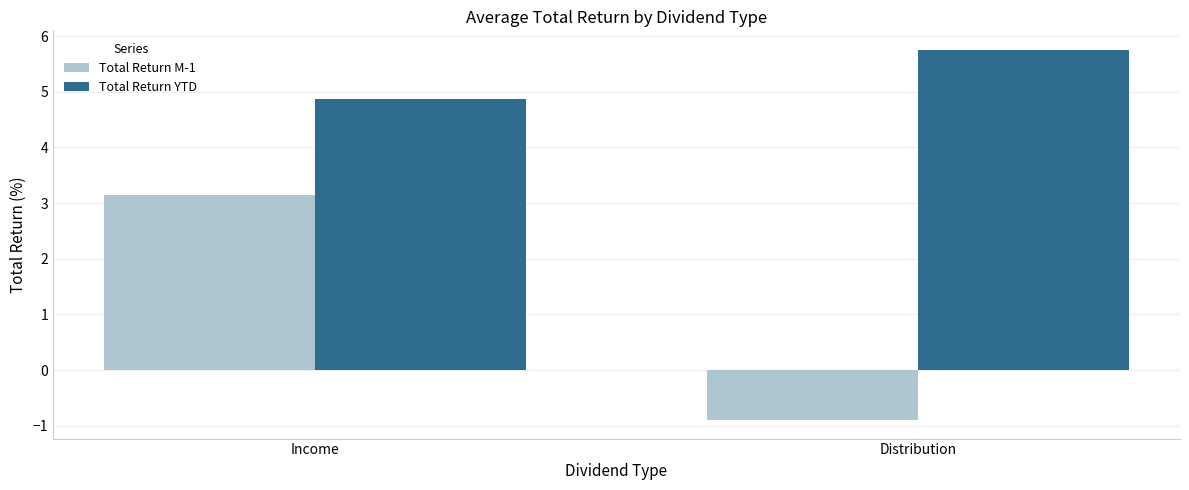

How many values in the Total Return M-1 series are below 3?

1